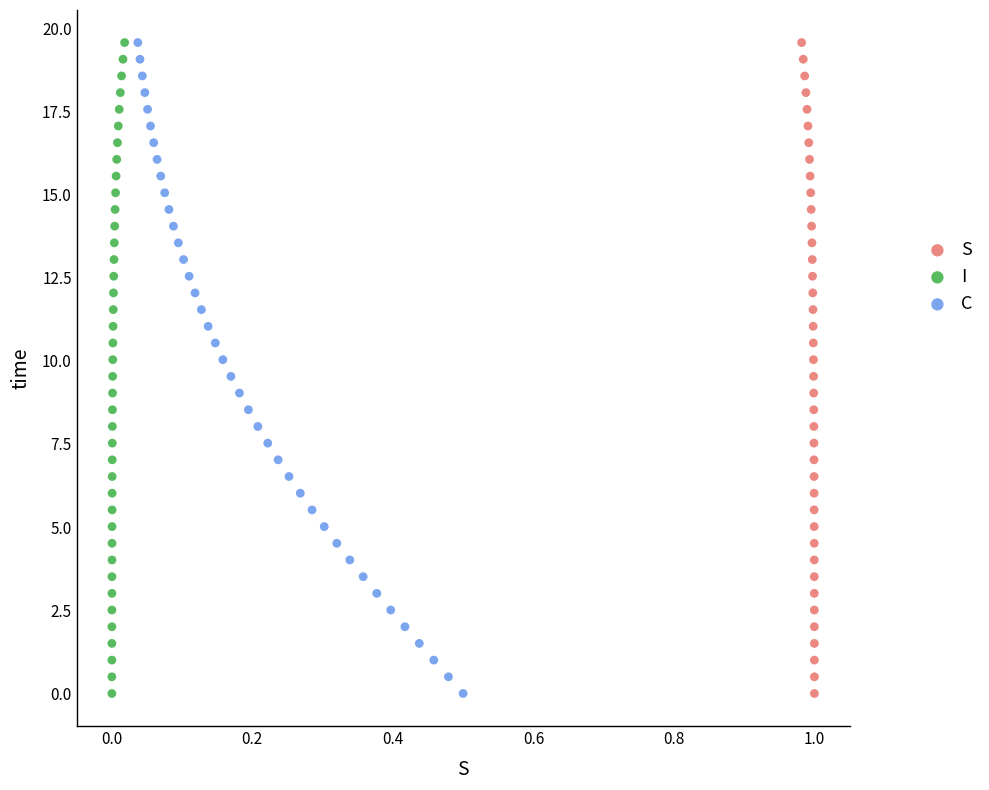

What are all the series names shown in the legend?

S, I, C